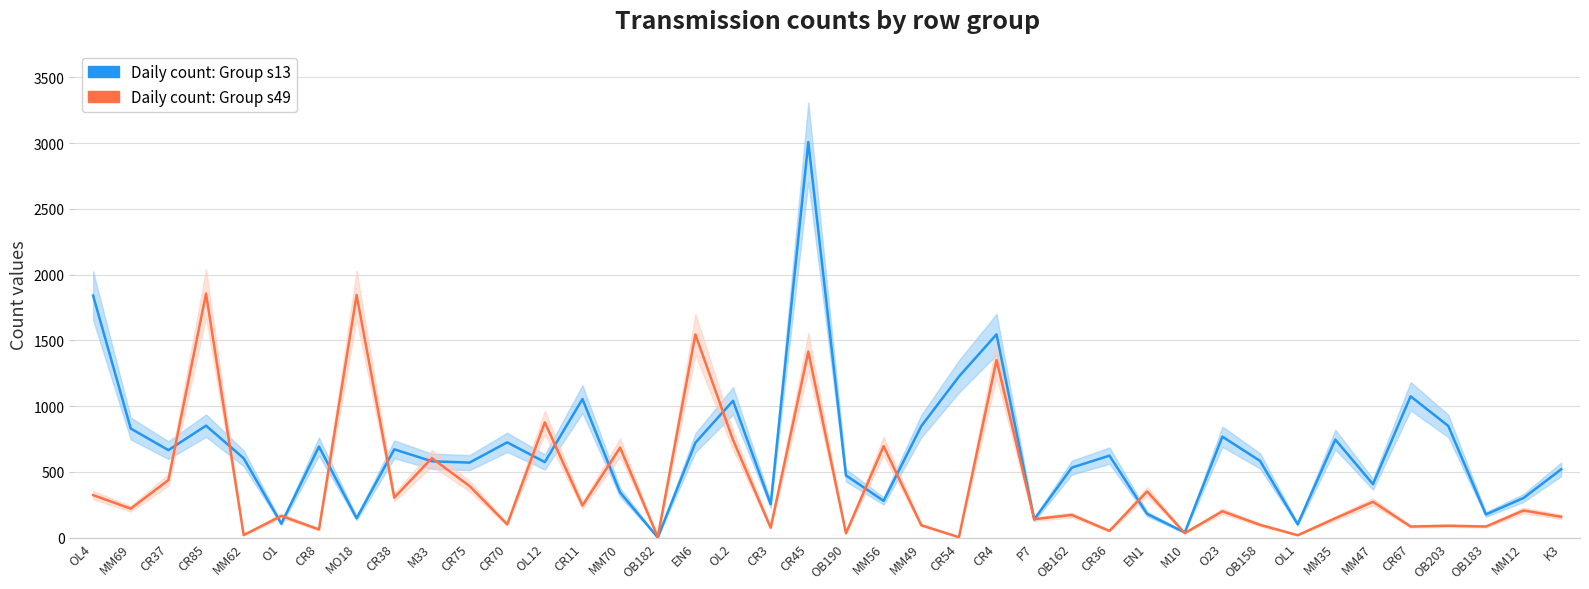

What is the value of the Daily count: Group s13 point at the 16th from the left?

2